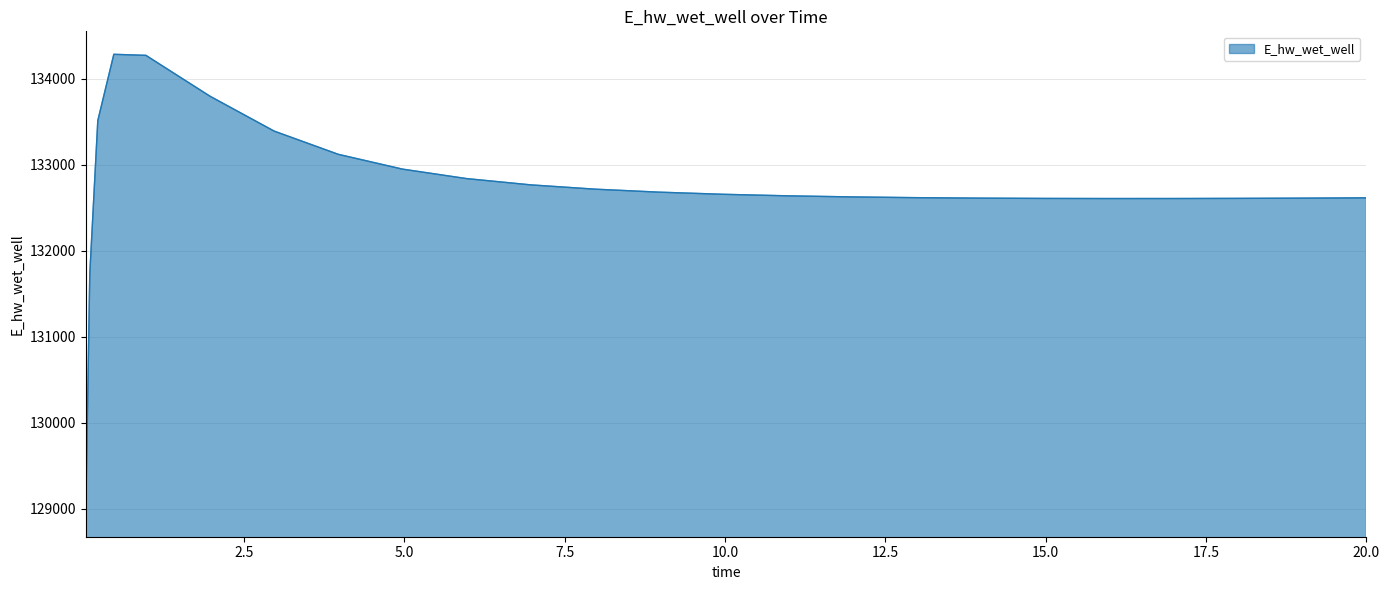

What is the maximum value shown in the chart?

134283.4